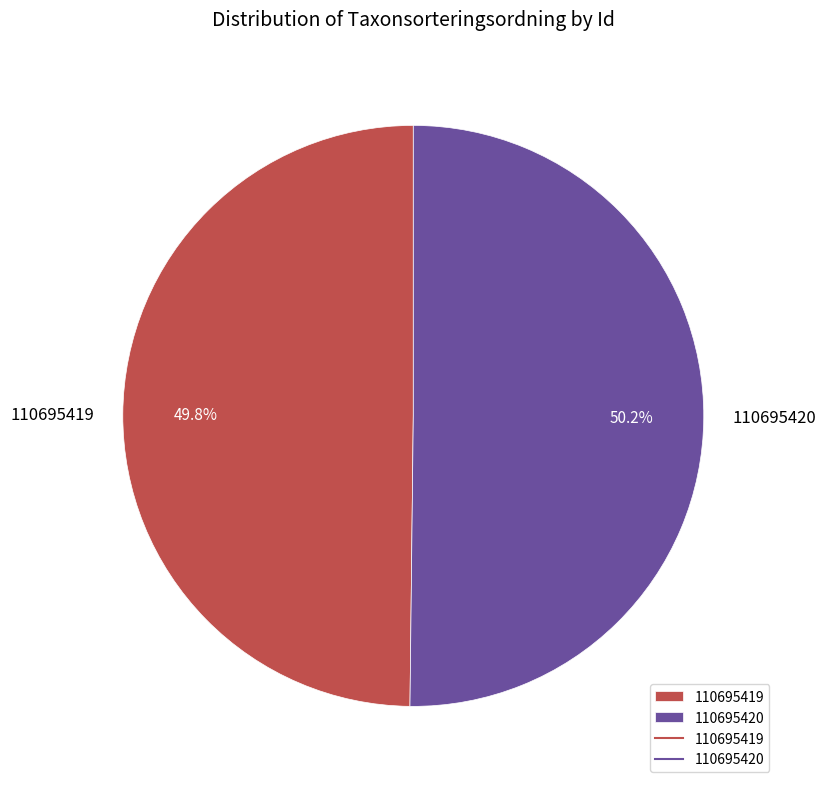

To the nearest percent, what is the average slice percentage?

50%